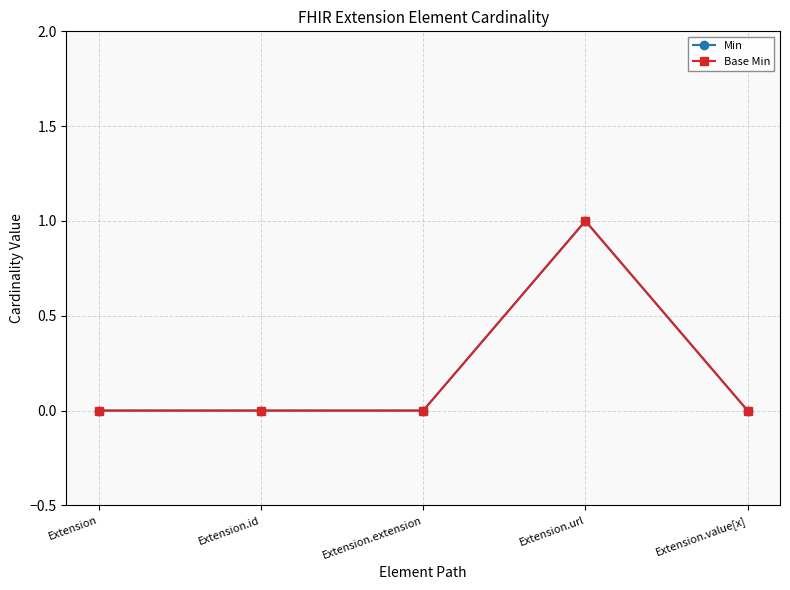

True or false: Base Min and Min intersect in this chart.

False